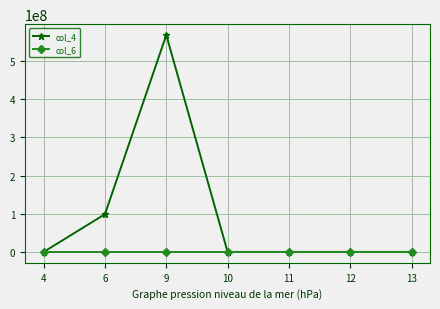

The value of col_4 at 6 is 34546479. True or false?

False